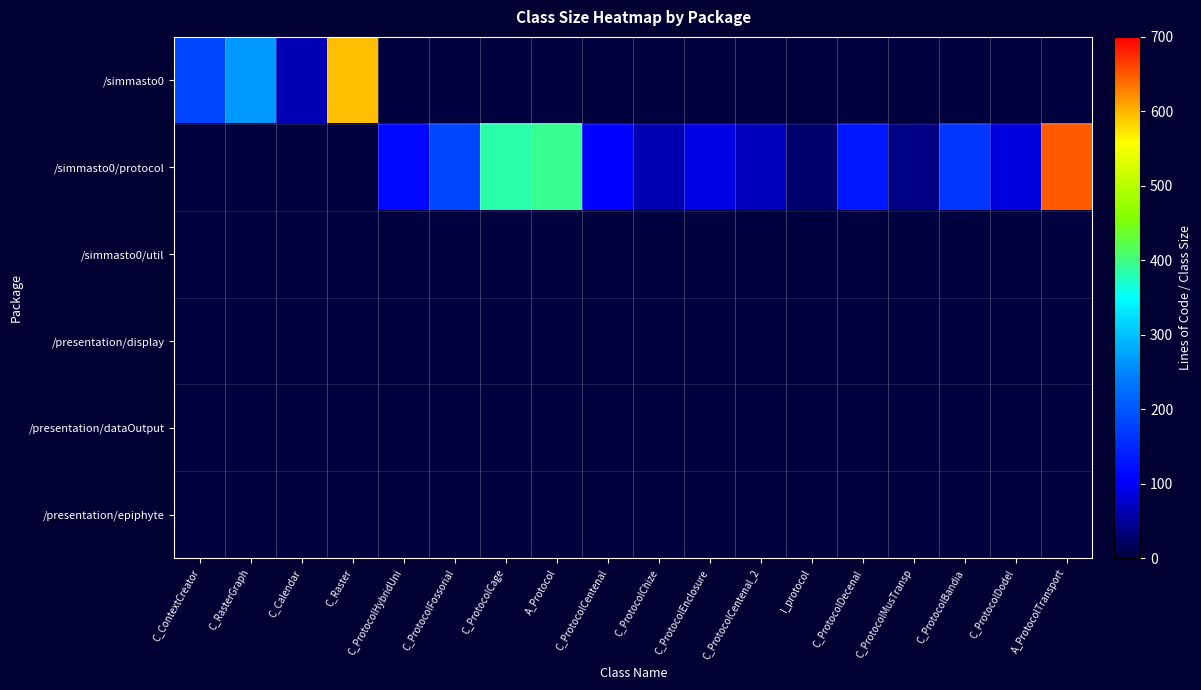

Which series has the widest spread of values?

/simmasto0/protocol